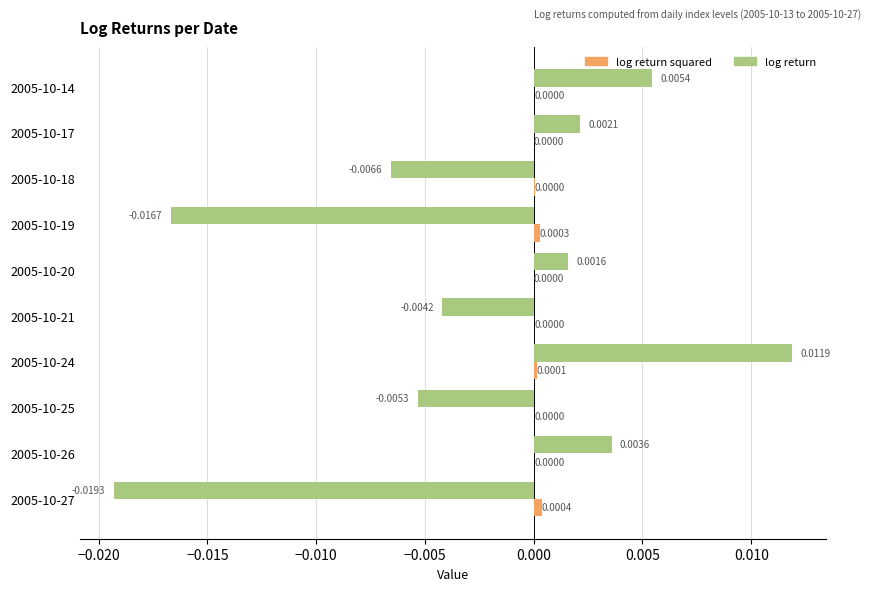

At which category is the sum across all series the highest?

2005-10-24